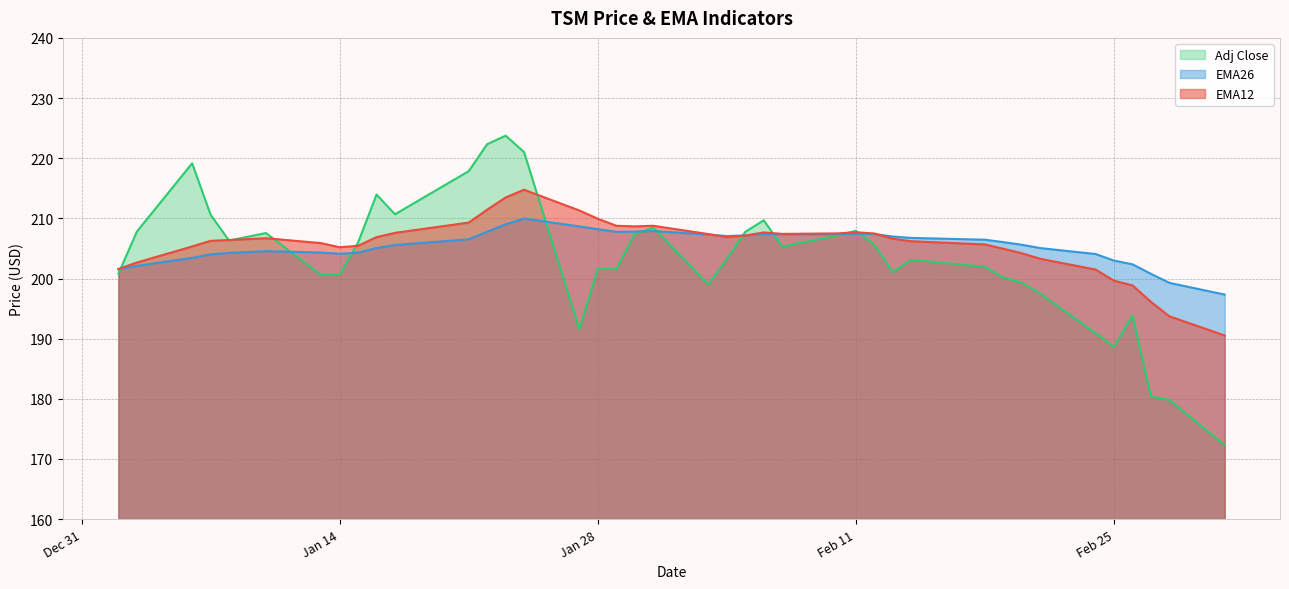

At which label does EMA26 first exceed 206?

2025-01-21